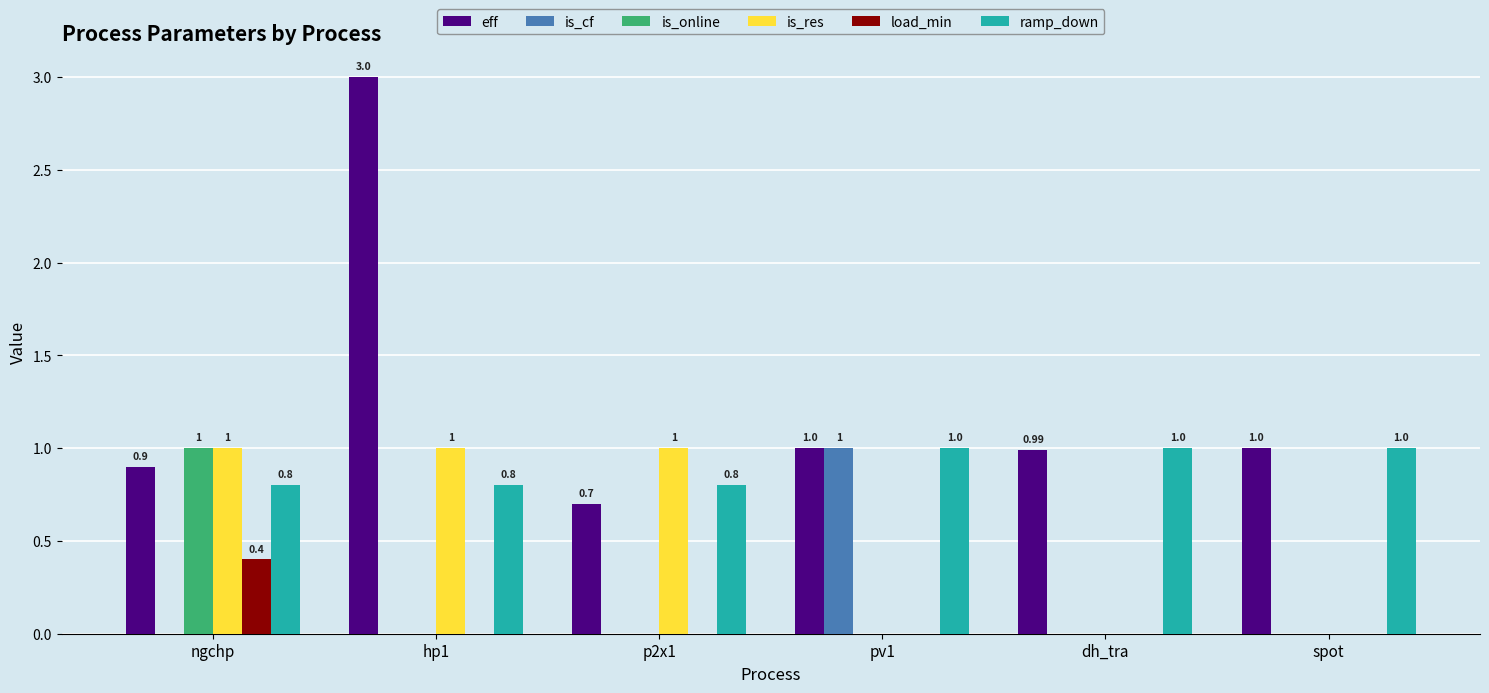

Reading left to right, list all the values displayed in this chart.

eff: ngchp=0.9	hp1=3.0	p2x1=0.7	pv1=1.0	dh_tra=1.0	spot=1.0
is_cf: ngchp=0.0	hp1=0.0	p2x1=0.0	pv1=1.0	dh_tra=0.0	spot=0.0
is_online: ngchp=1.0	hp1=0.0	p2x1=0.0	pv1=0.0	dh_tra=0.0	spot=0.0
is_res: ngchp=1.0	hp1=1.0	p2x1=1.0	pv1=0.0	dh_tra=0.0	spot=0.0
load_min: ngchp=0.4	hp1=0.0	p2x1=0.0	pv1=0.0	dh_tra=0.0	spot=0.0
ramp_down: ngchp=0.8	hp1=0.8	p2x1=0.8	pv1=1.0	dh_tra=1.0	spot=1.0